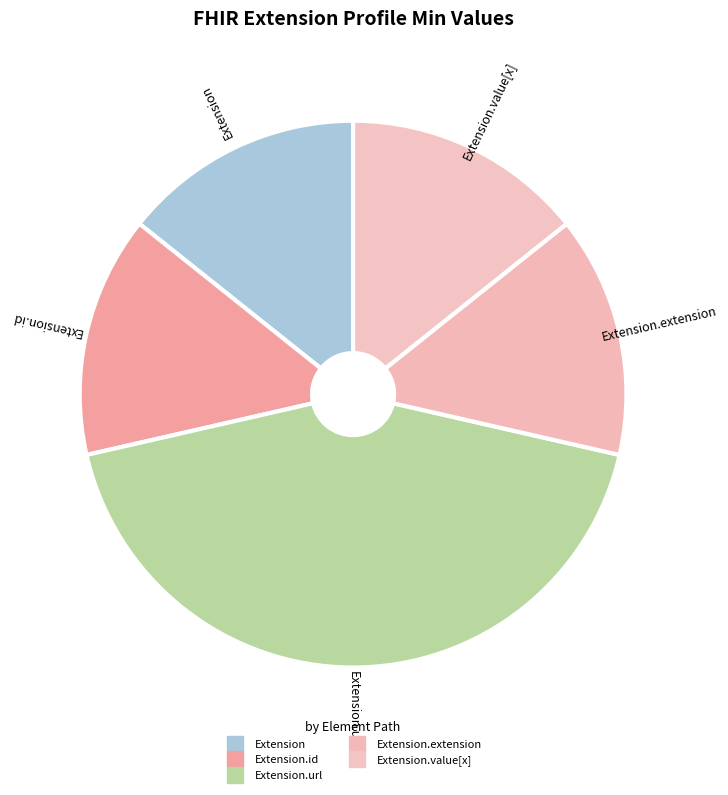

Count the number of slices in the pie.

5